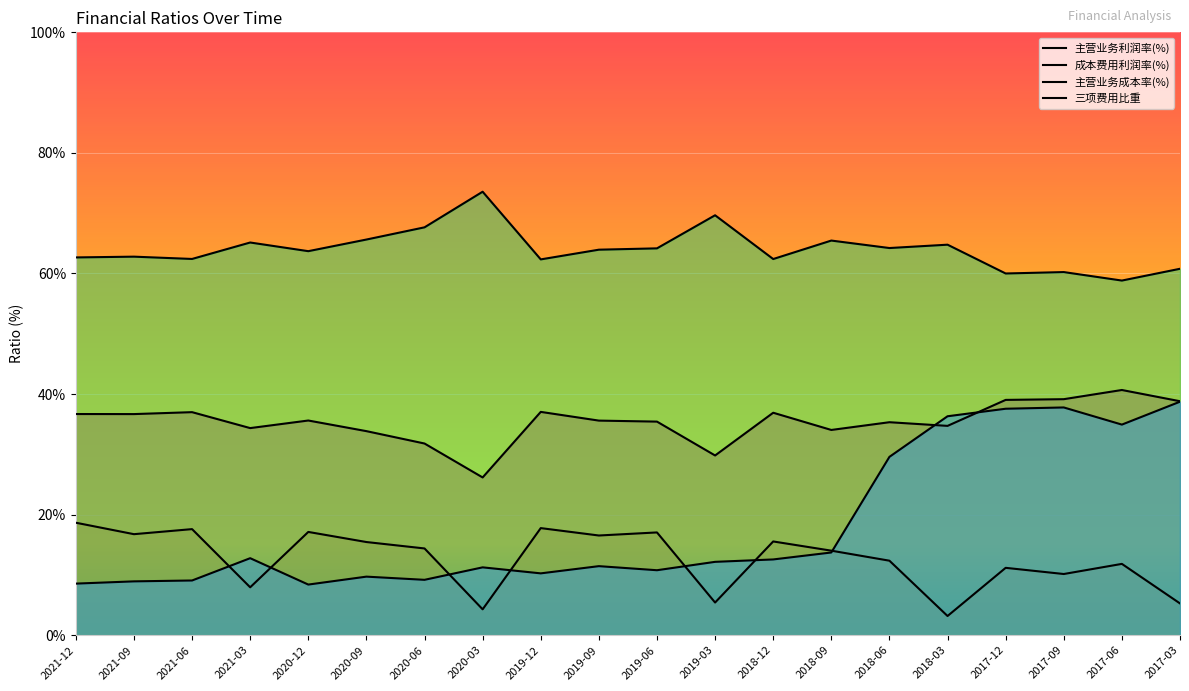

Does the chart display data point markers on the line(s)?

No